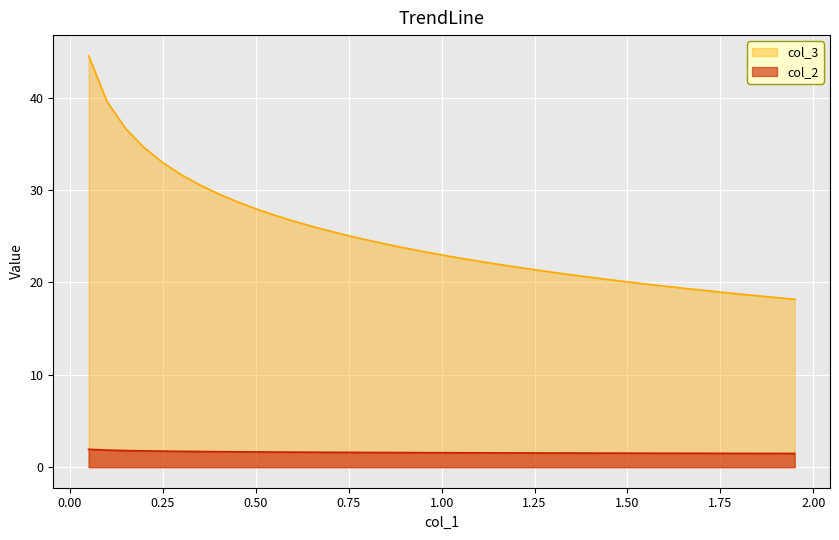

Which series has the largest range (max minus min)?

col_3